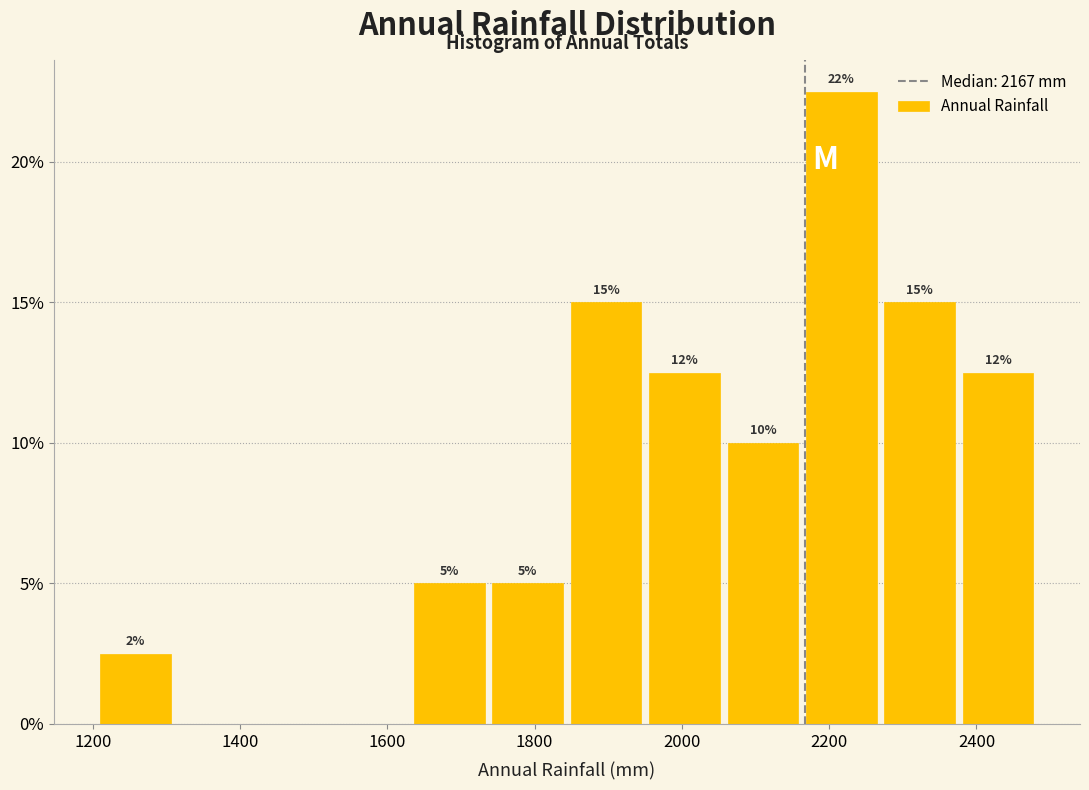

Over which range of the x-axis is the bar tallest?

2160 to 2280